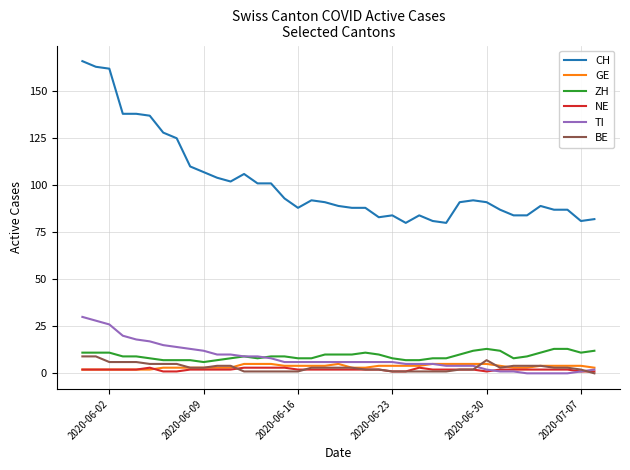

What is the maximum value for TI?

30